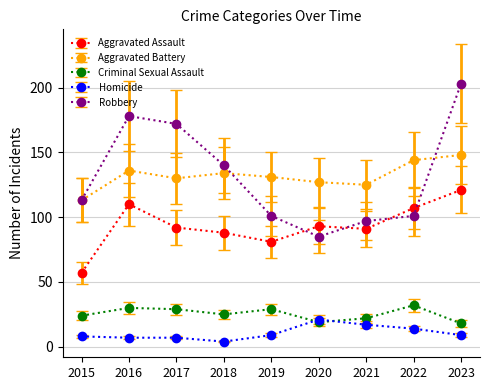

Is the value of Robbery at 2015 greater than the value of Criminal Sexual Assault at 2015?

Yes